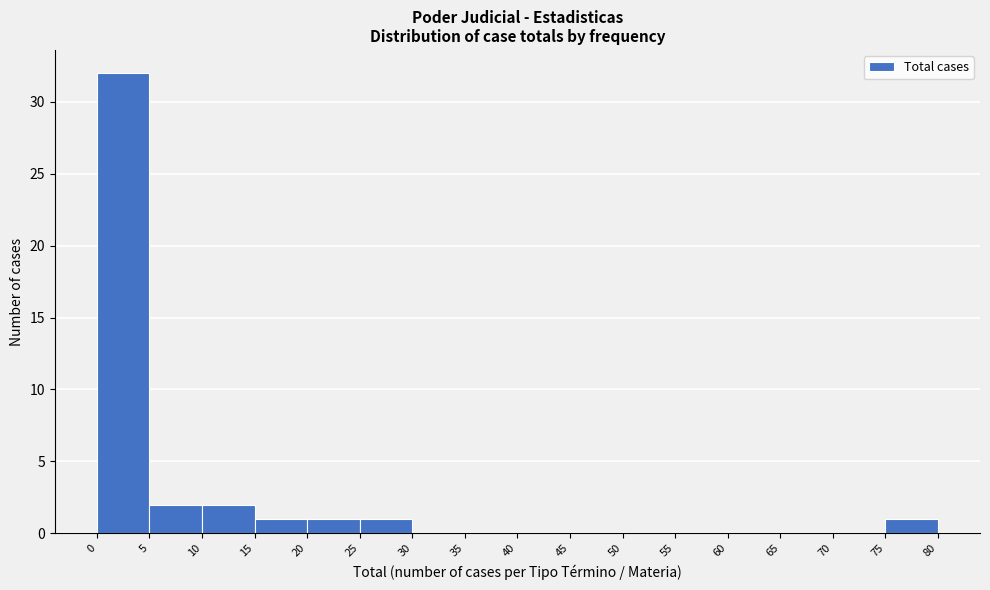

Over which range of the x-axis is the bar tallest?

0 to 5